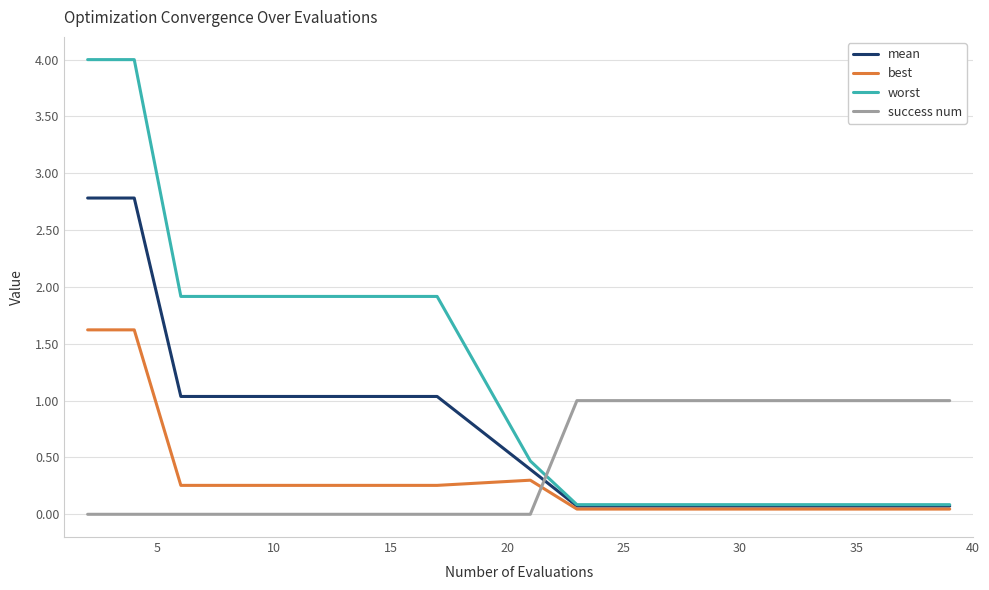

True or false: best and worst cross at least once.

False